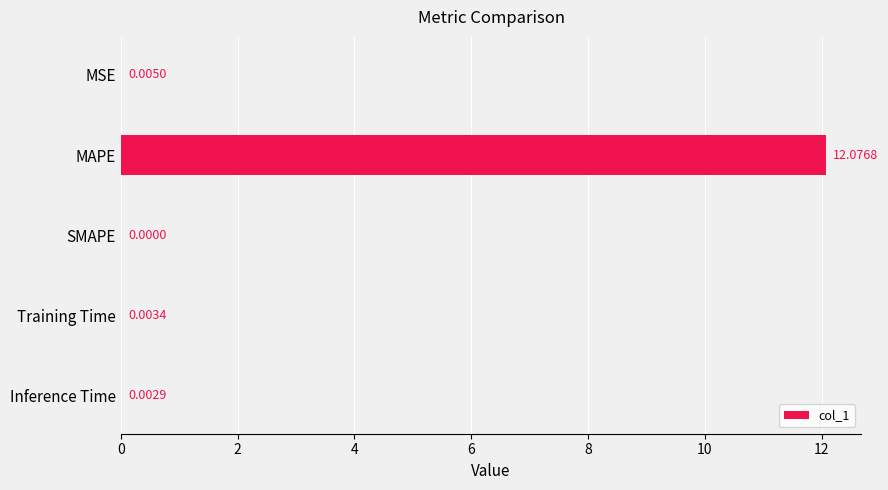

What is the average value?

2.4